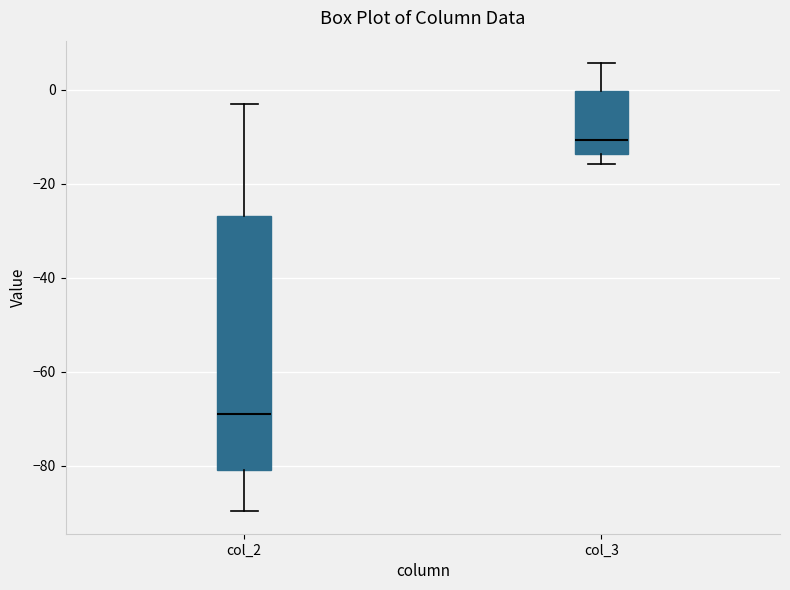

Where is the upper edge of the box for col_3 on the y-axis? The values are not printed on the chart, so give them approximately, as read against the axis.

0